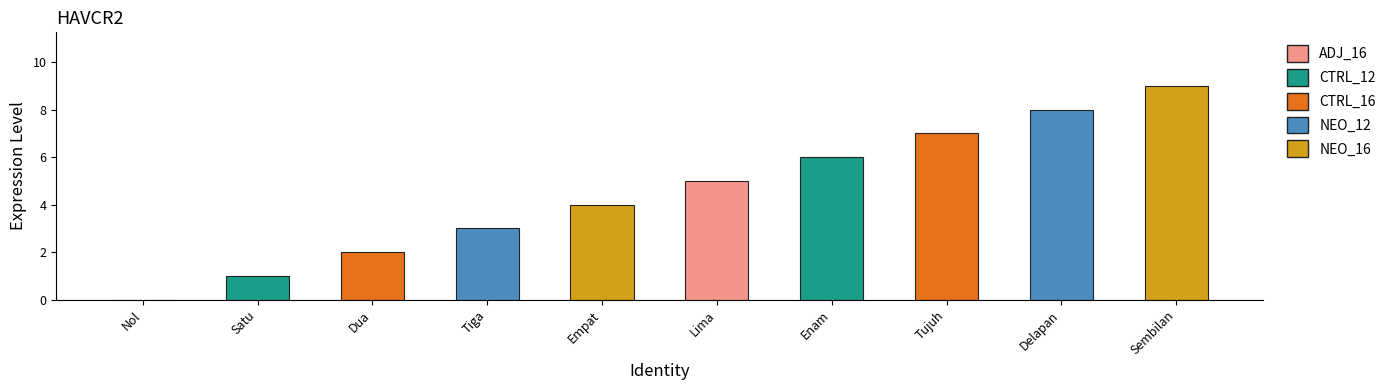

Approximately how many times larger is the value at Empat compared to Satu?

4.0